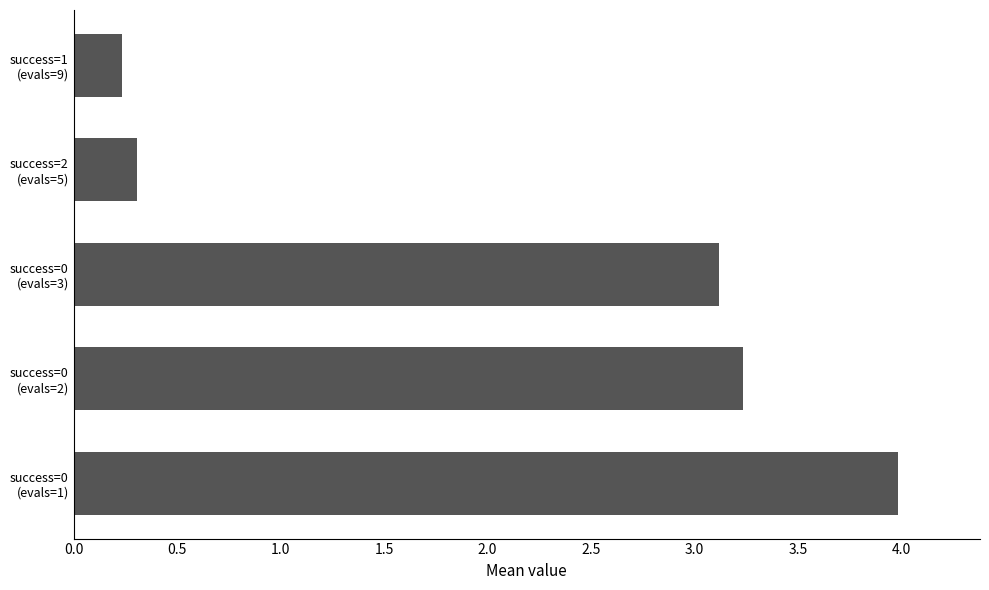

List the labels in order of value, largest first.

success=0
(evals=1), success=0
(evals=2), success=0
(evals=3), success=2
(evals=5), success=1
(evals=9)